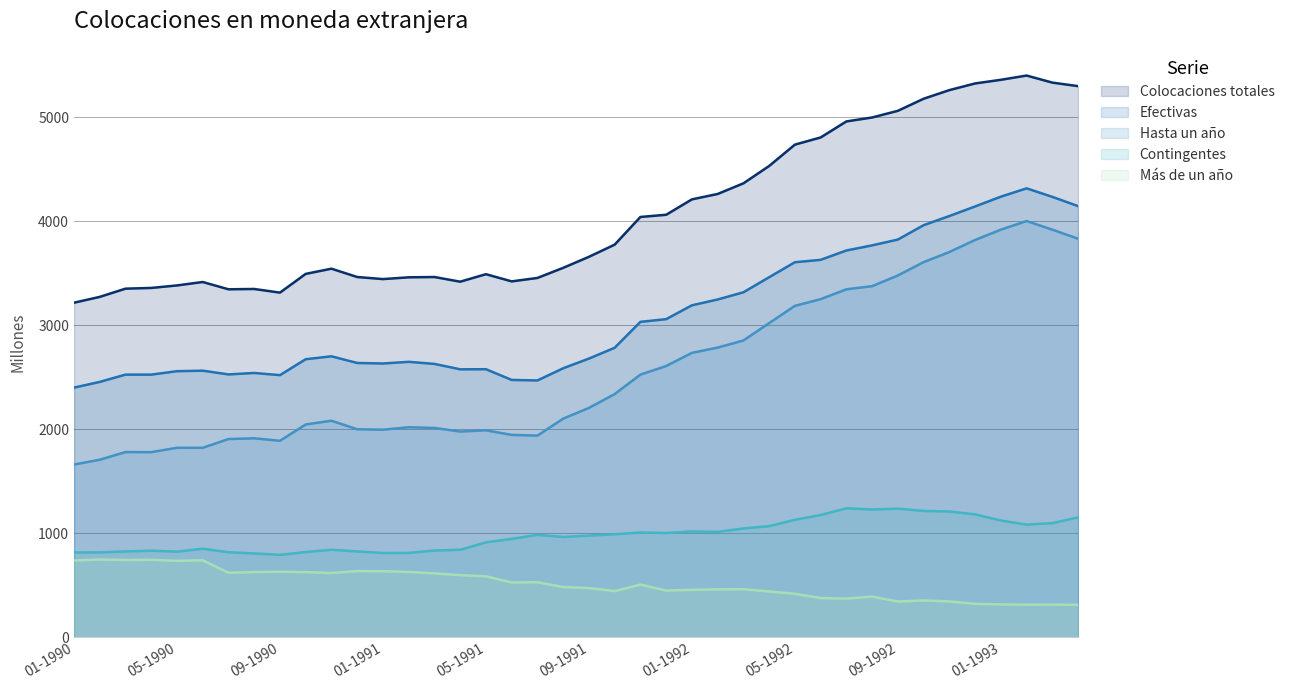

Reading left to right, extract all data points from this chart.

Colocaciones totales: 01-1990=3216	02-1990=3272	03-1990=3351	04-1990=3358	05-1990=3382	06-1990=3415	07-1990=3345	08-1990=3348	09-1990=3313	10-1990=3493	11-1990=3543	12-1990=3463	01-1991=3443	02-1991=3460	03-1991=3463	04-1991=3418	05-1991=3490	06-1991=3421	07-1991=3454	08-1991=3551	09-1991=3657	10-1991=3774	11-1991=4040	12-1991=4061	01-1992=4209	02-1992=4261	03-1992=4363	04-1992=4530	05-1992=4735	06-1992=4804	07-1992=4958	08-1992=4996	09-1992=5060	10-1992=5176	11-1992=5259	12-1992=5323	01-1993=5358	02-1993=5399	03-1993=5331	04-1993=5297
Efectivas: 01-1990=2400	02-1990=2455	03-1990=2525	04-1990=2525	05-1990=2558	06-1990=2563	07-1990=2527	08-1990=2541	09-1990=2520	10-1990=2673	11-1990=2701	12-1990=2637	01-1991=2632	02-1991=2648	03-1991=2628	04-1991=2576	05-1991=2577	06-1991=2474	07-1991=2469	08-1991=2586	09-1991=2679	10-1991=2783	11-1991=3032	12-1991=3058	01-1992=3191	02-1992=3247	03-1992=3316	04-1992=3461	05-1992=3605	06-1992=3628	07-1992=3718	08-1992=3767	09-1992=3823	10-1992=3961	11-1992=4049	12-1992=4141	01-1993=4235	02-1993=4315	03-1993=4233	04-1993=4144
Hasta un año: 01-1990=1661	02-1990=1707	03-1990=1781	04-1990=1780	05-1990=1822	06-1990=1822	07-1990=1906	08-1990=1913	09-1990=1889	10-1990=2046	11-1990=2082	12-1990=2000	01-1991=1996	02-1991=2019	03-1991=2013	04-1991=1978	05-1991=1990	06-1991=1946	07-1991=1939	08-1991=2102	09-1991=2205	10-1991=2338	11-1991=2525	12-1991=2608	01-1992=2734	02-1992=2785	03-1992=2853	04-1992=3020	05-1992=3186	06-1992=3250	07-1992=3345	08-1992=3375	09-1992=3478	10-1992=3606	11-1992=3703	12-1992=3819	01-1993=3918	02-1993=4001	03-1993=3918	04-1993=3831
Contingentes: 01-1990=816	02-1990=817	03-1990=826	04-1990=833	05-1990=824	06-1990=852	07-1990=818	08-1990=807	09-1990=793	10-1990=820	11-1990=842	12-1990=826	01-1991=811	02-1991=812	03-1991=835	04-1991=842	05-1991=913	06-1991=947	07-1991=985	08-1991=965	09-1991=978	10-1991=991	11-1991=1008	12-1991=1003	01-1992=1018	02-1992=1014	03-1992=1047	04-1992=1069	05-1992=1130	06-1992=1176	07-1992=1240	08-1992=1229	09-1992=1237	10-1992=1215	11-1992=1210	12-1992=1182	01-1993=1123	02-1993=1084	03-1993=1098	04-1993=1153
Más de un año: 01-1990=739	02-1990=748	03-1990=744	04-1990=745	05-1990=736	06-1990=741	07-1990=621	08-1990=628	09-1990=631	10-1990=627	11-1990=619	12-1990=637	01-1991=636	02-1991=629	03-1991=615	04-1991=598	05-1991=587	06-1991=528	07-1991=530	08-1991=484	09-1991=474	10-1991=445	11-1991=507	12-1991=450	01-1992=457	02-1992=462	03-1992=463	04-1992=441	05-1992=419	06-1992=378	07-1992=373	08-1992=392	09-1992=345	10-1992=355	11-1992=346	12-1992=322	01-1993=317	02-1993=314	03-1993=315	04-1993=313